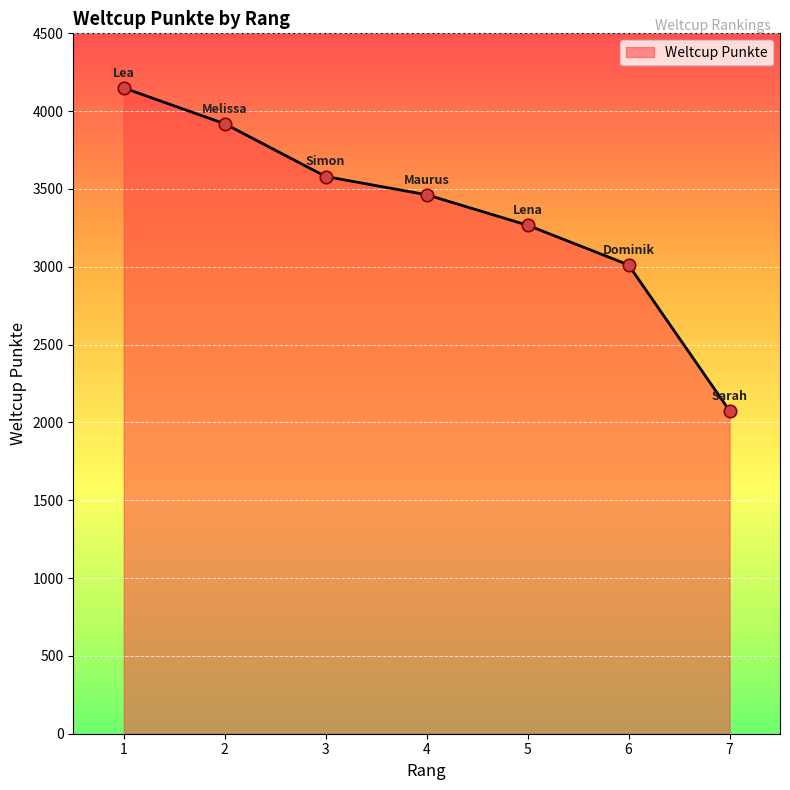

Which has a higher value, 7 or 5?

5